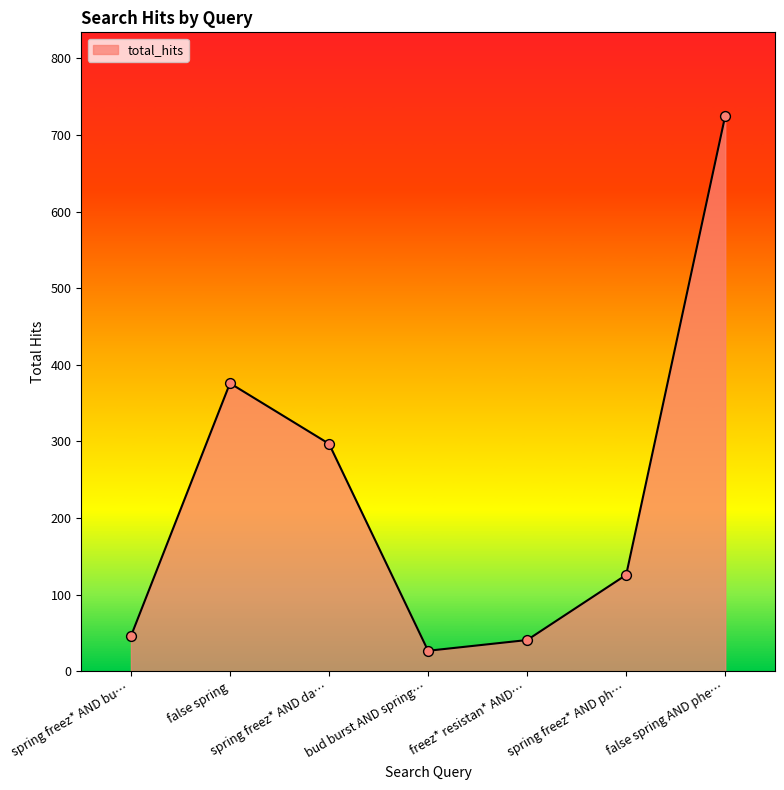

Approximately how many times larger is the value at false spring compared to spring freez* AND bu…?

8.2